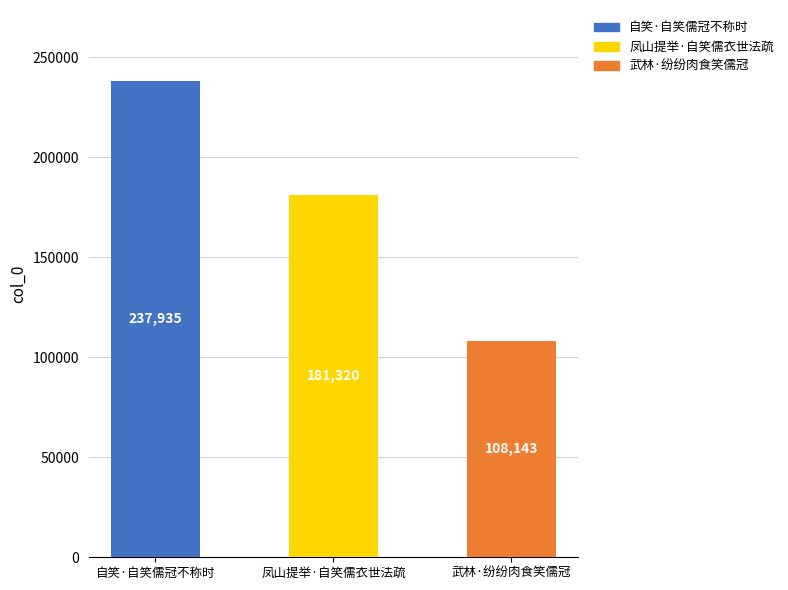

What position from the left is 凤山提举·自笑儒衣世法疏?

2